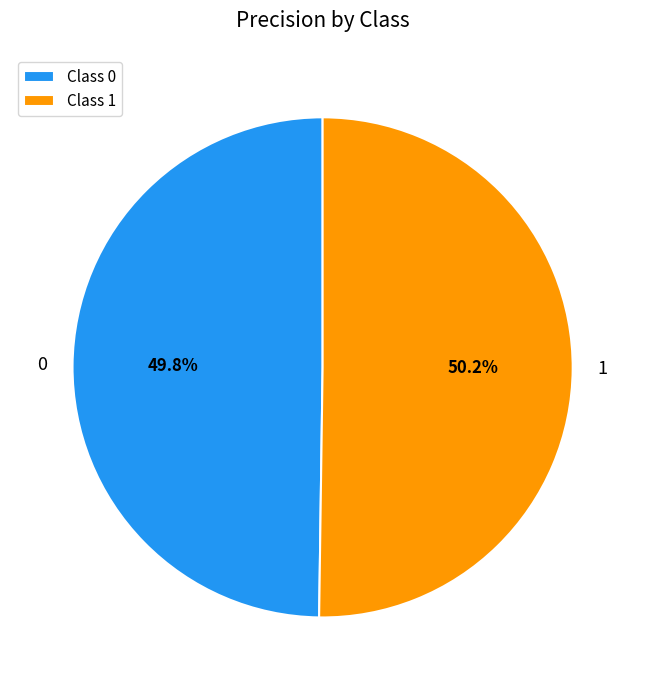

Combined, do 1 and 0 account for over 50%?

Yes